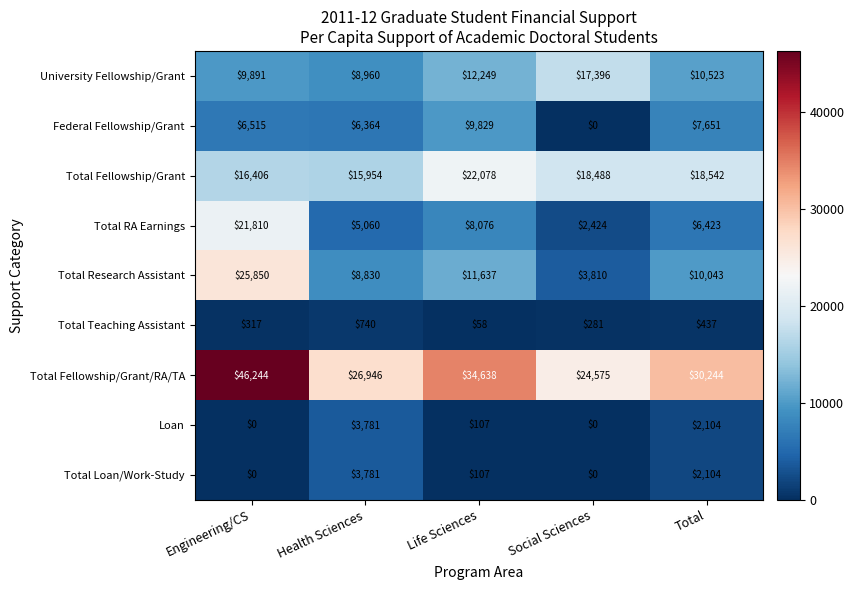

What value does the Loan series have at Life Sciences?

107